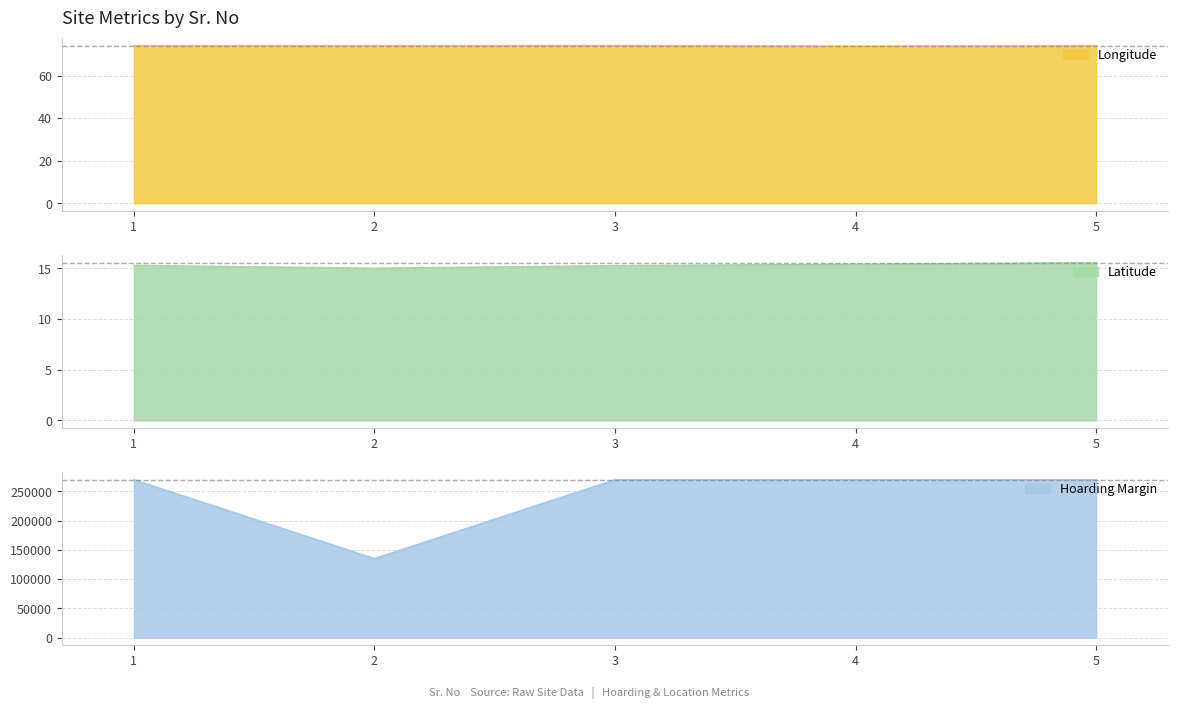

True or false: Longitude and Hoarding Margin cross at least once.

False